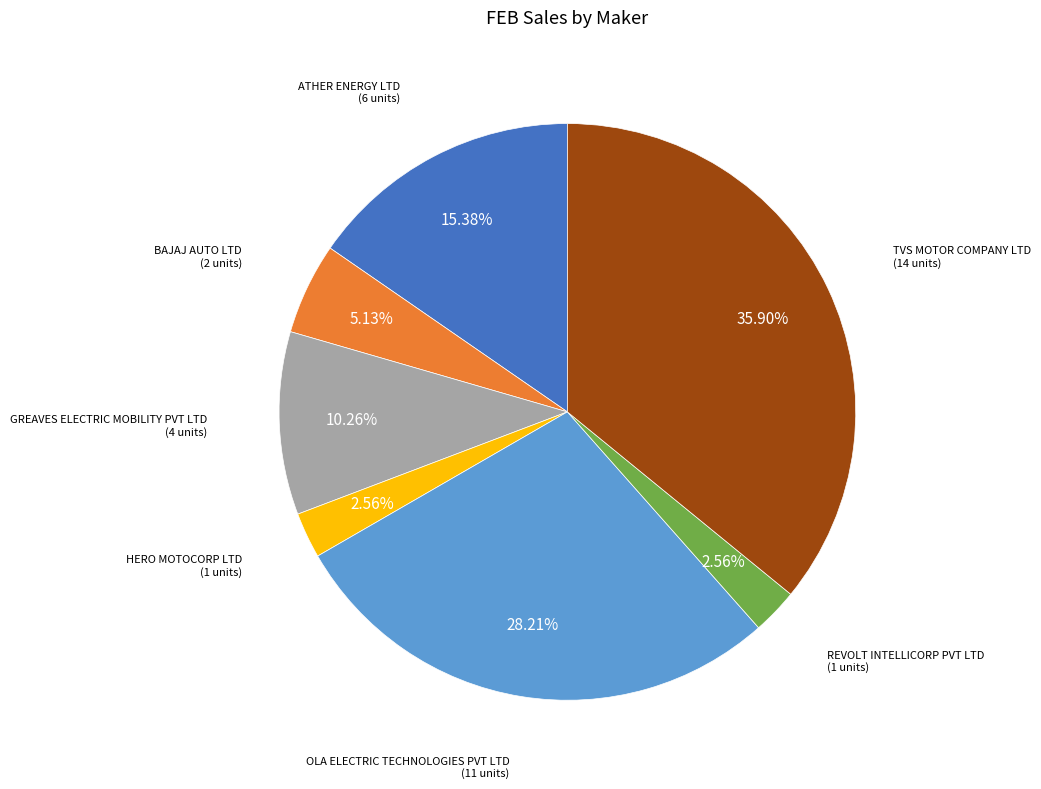

Is there any slice that represents more than half of the pie?

No